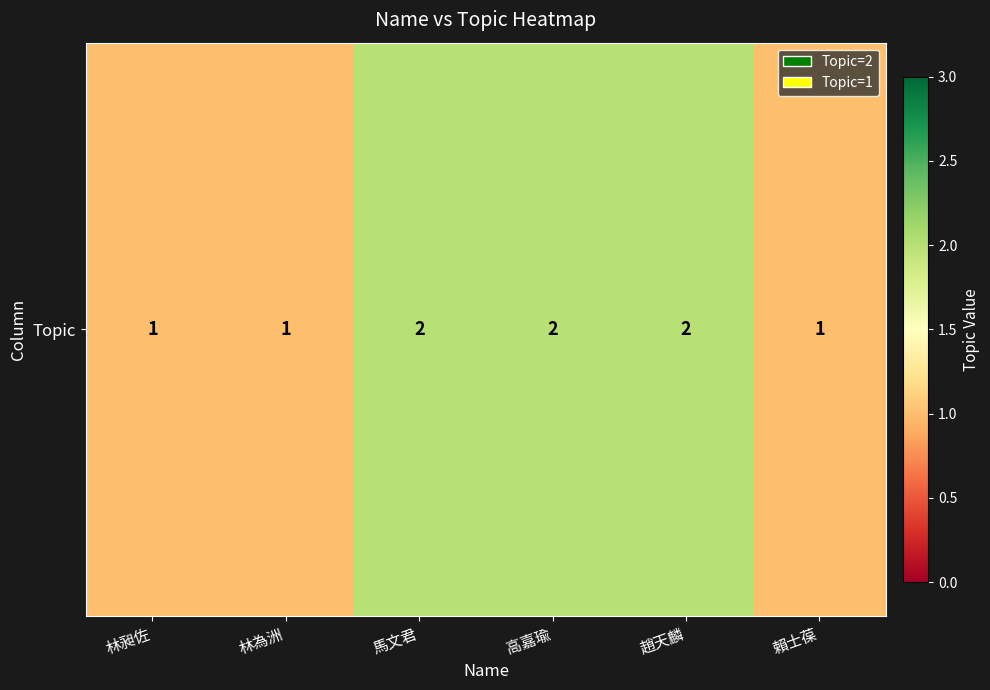

What is the change in value from 趙天麟 to 賴士葆?

-1